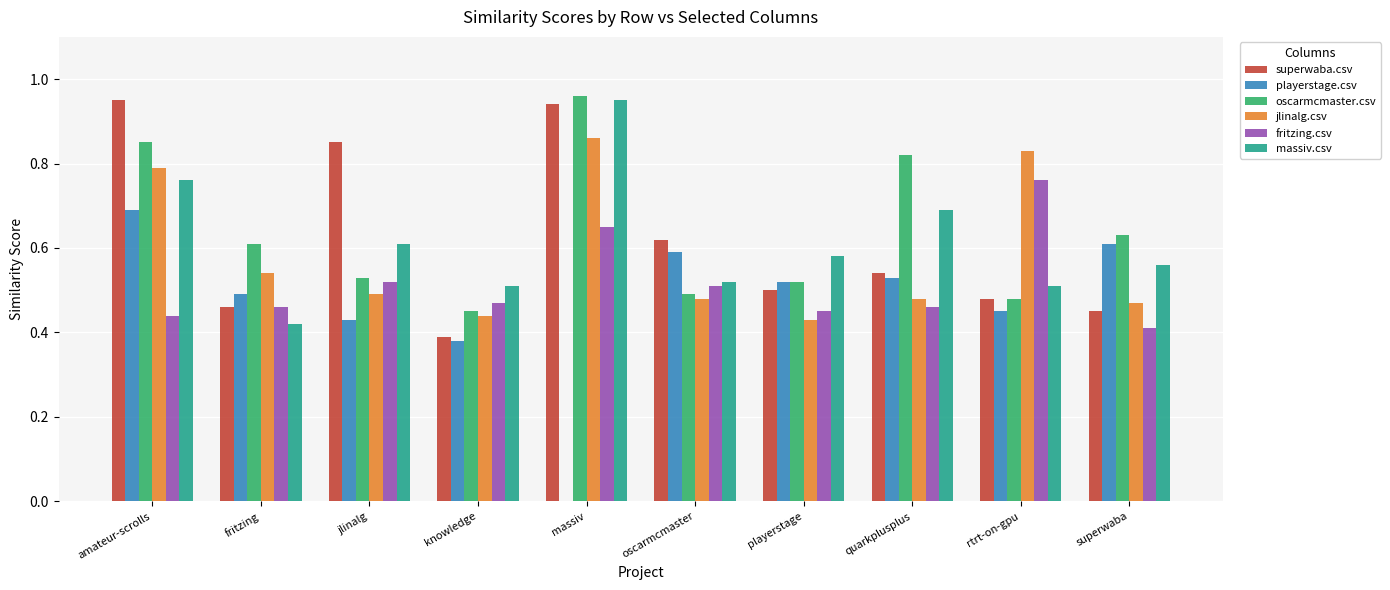

Between fritzing and rtrt-on-gpu, which series saw the biggest shift?

fritzing.csv